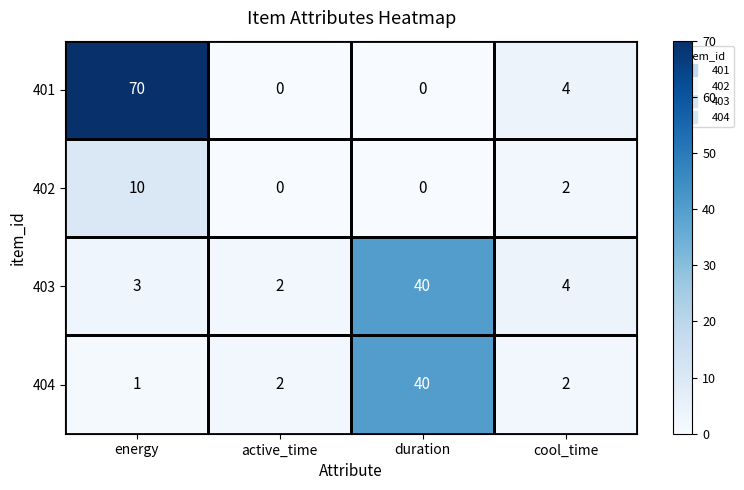

The 404 series shows 3 at cool_time. True or false?

False